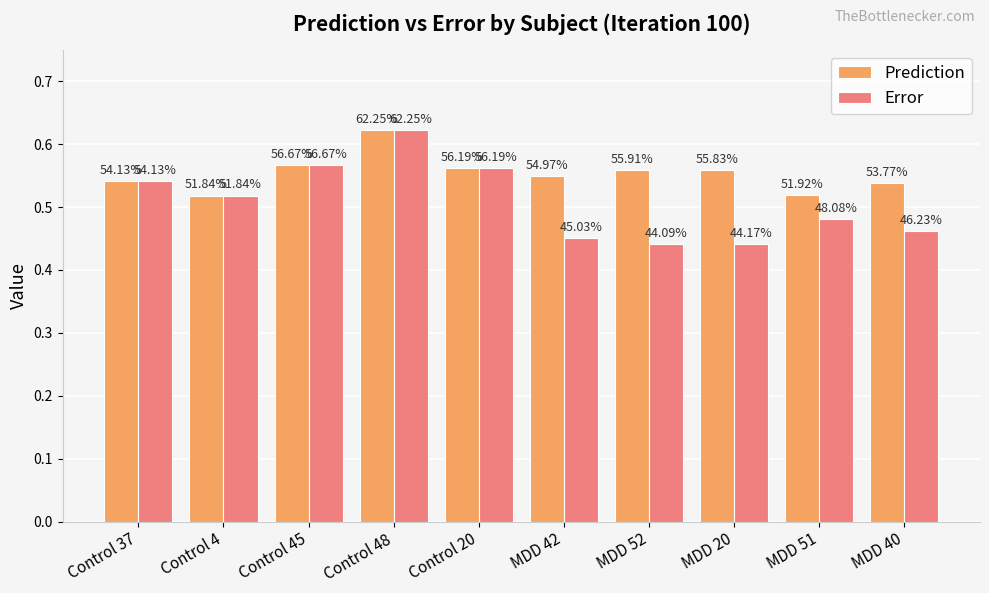

How many bars are there in total?

20